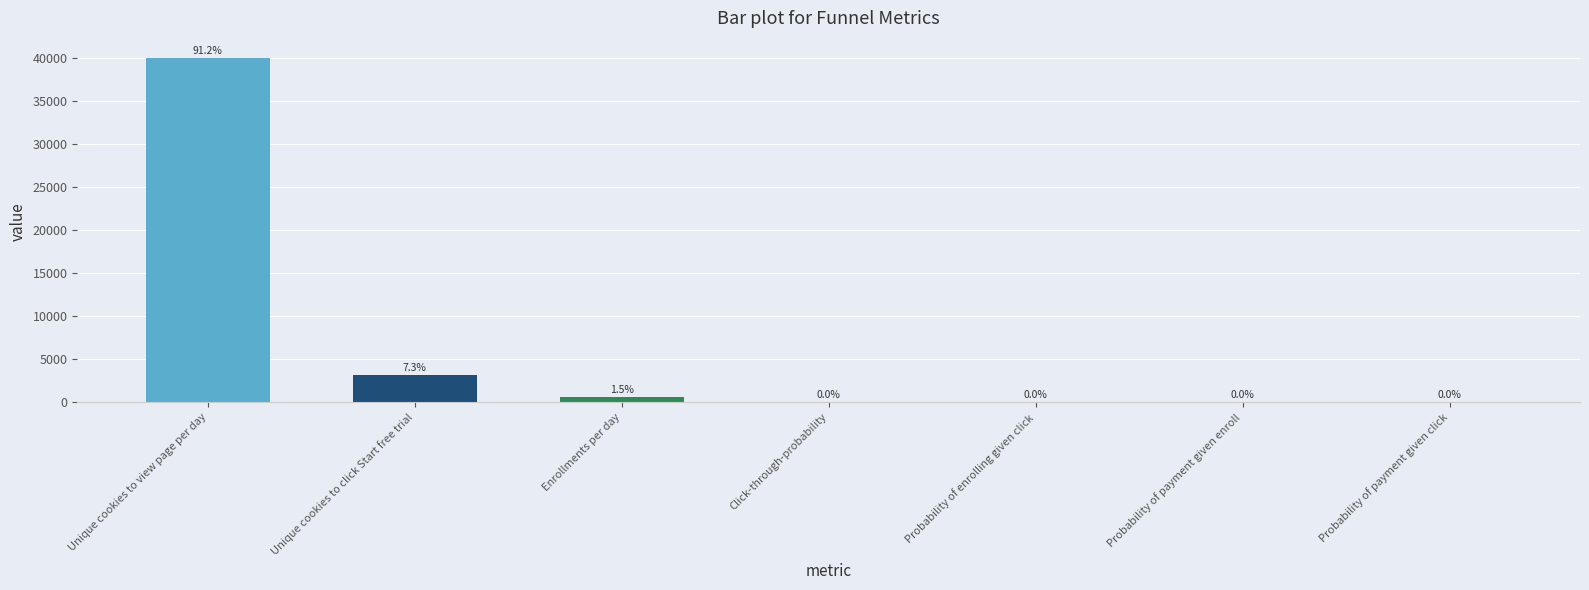

Are the bars grouped side by side (vs. stacked)?

No